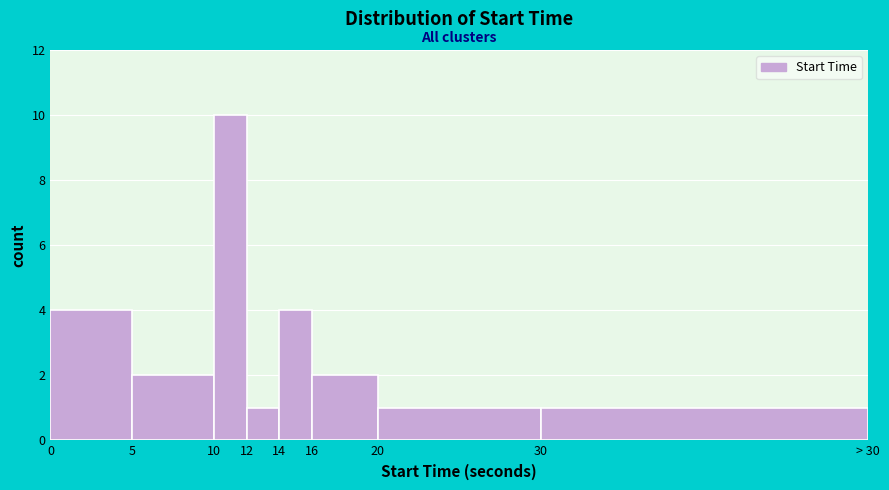

Reading left to right, extract all data points from this chart.

4	2	10	1	4	2	1	1